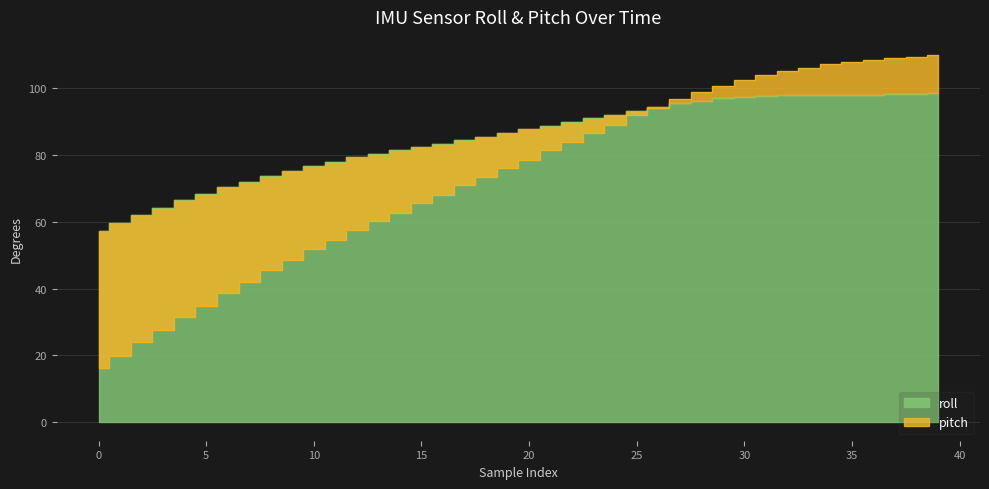

Is the value of roll at 22 greater than the value of pitch at 15?

Yes